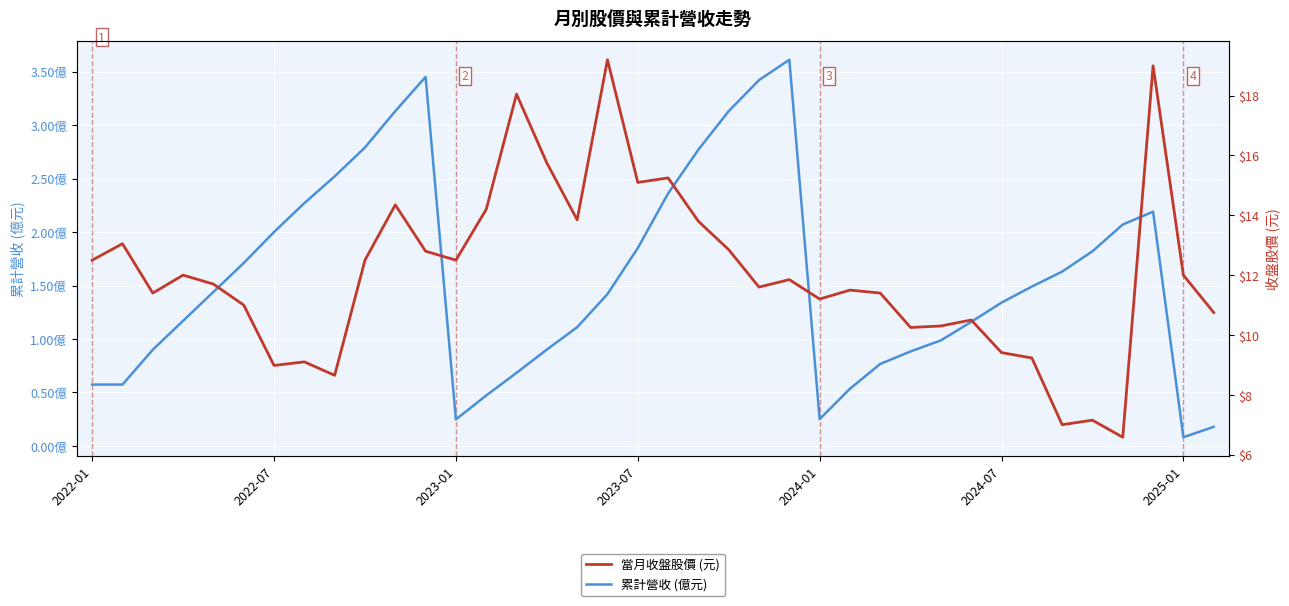

The 當月收盤股價 (元) series shows 17.9 at 2025-01. True or false?

False